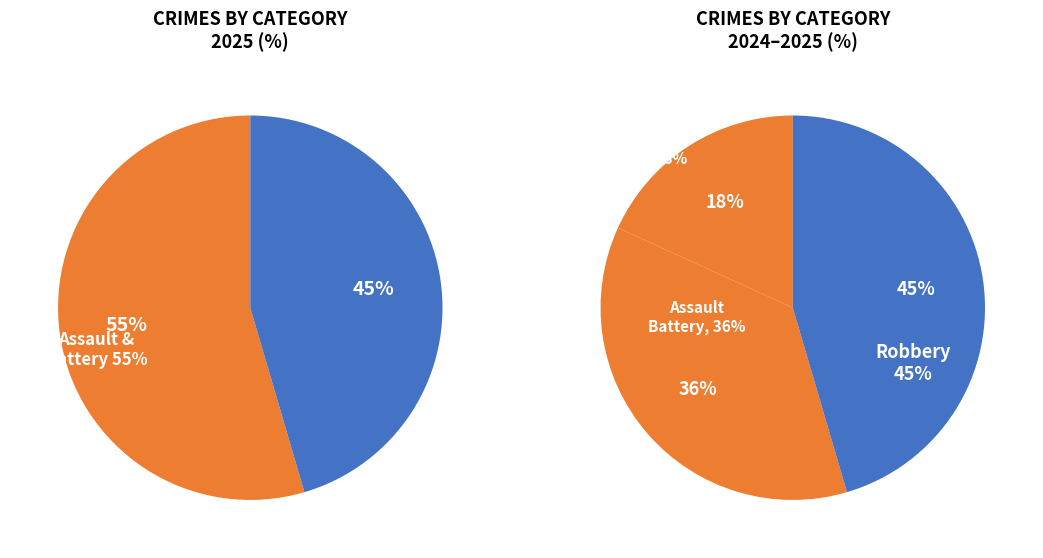

Count the number of slices in the pie.

3